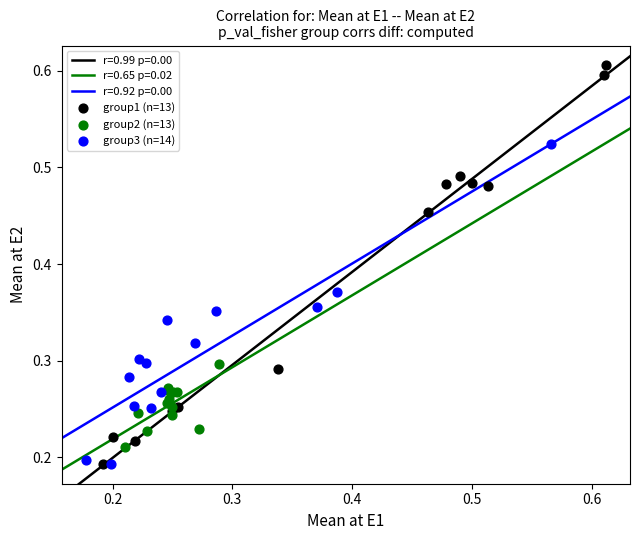

Which series contains the highest Y value?

group1 (n=13)